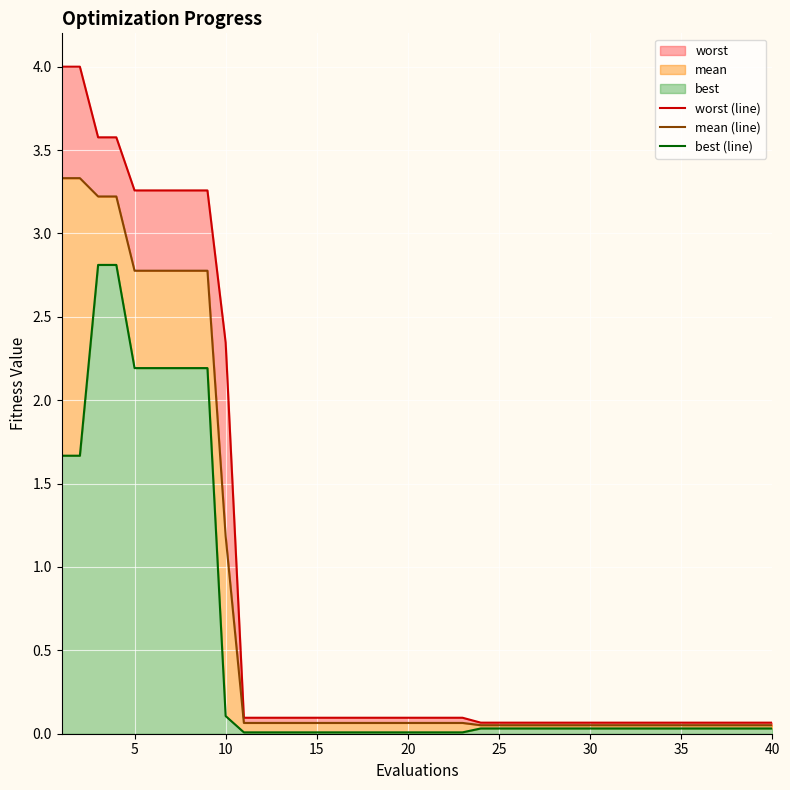

Count the number of categories in the chart.

40